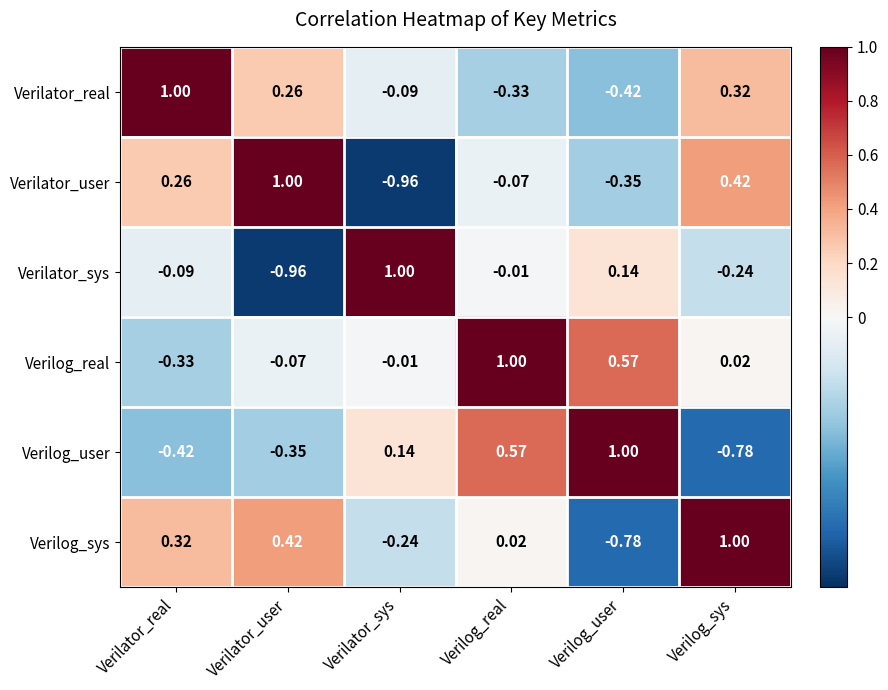

Which series changed the most between Verilator_user and Verilog_sys?

Verilator_sys